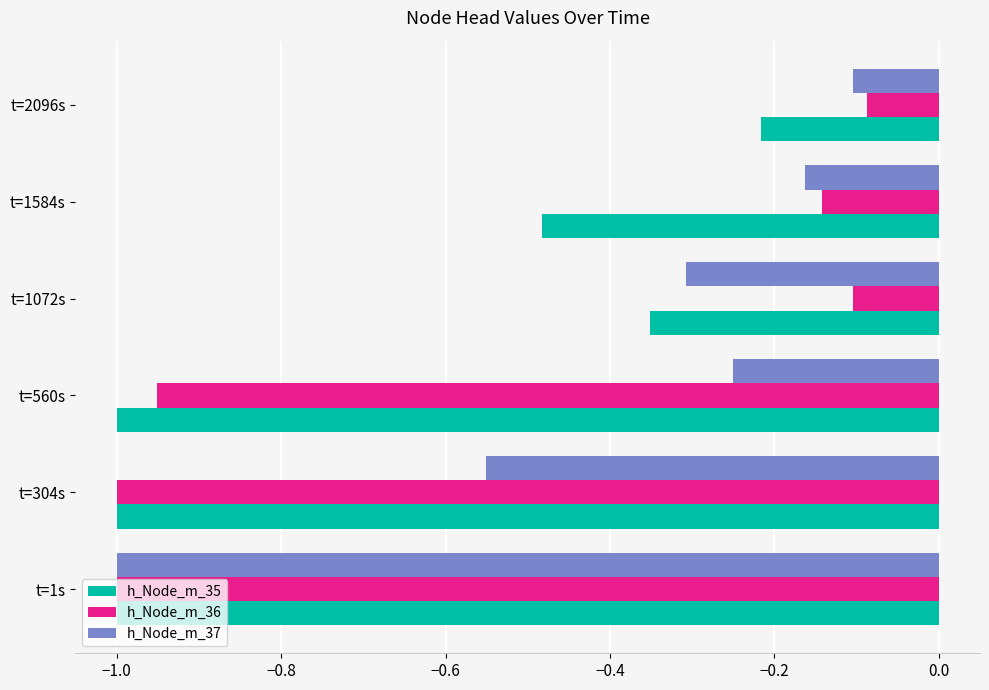

At which label is h_Node_m_35 closest to 0?

t=2096s